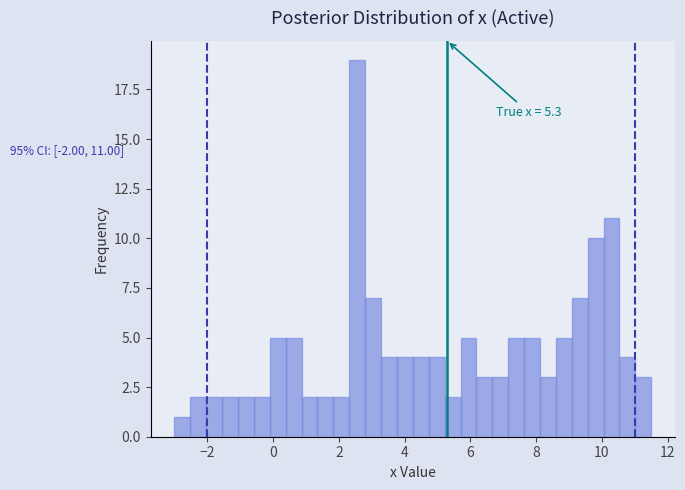

Around what value on the x-axis is the tallest bar? Give the approximate position of its centre, as read against the axis.

2.6